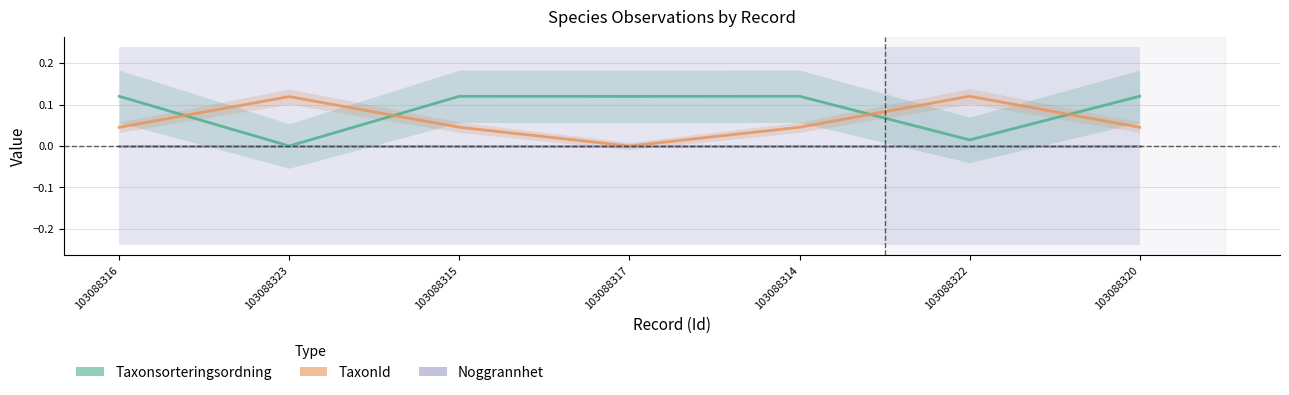

Which series has the widest spread of values?

Taxonsorteringsordning